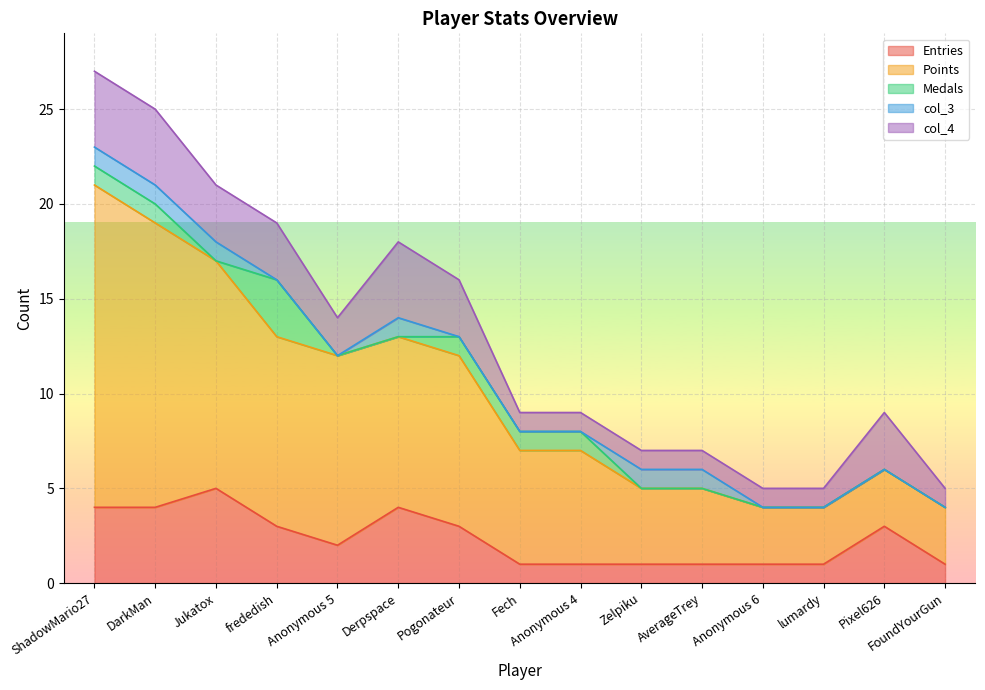

Which series has the widest spread of values?

Points